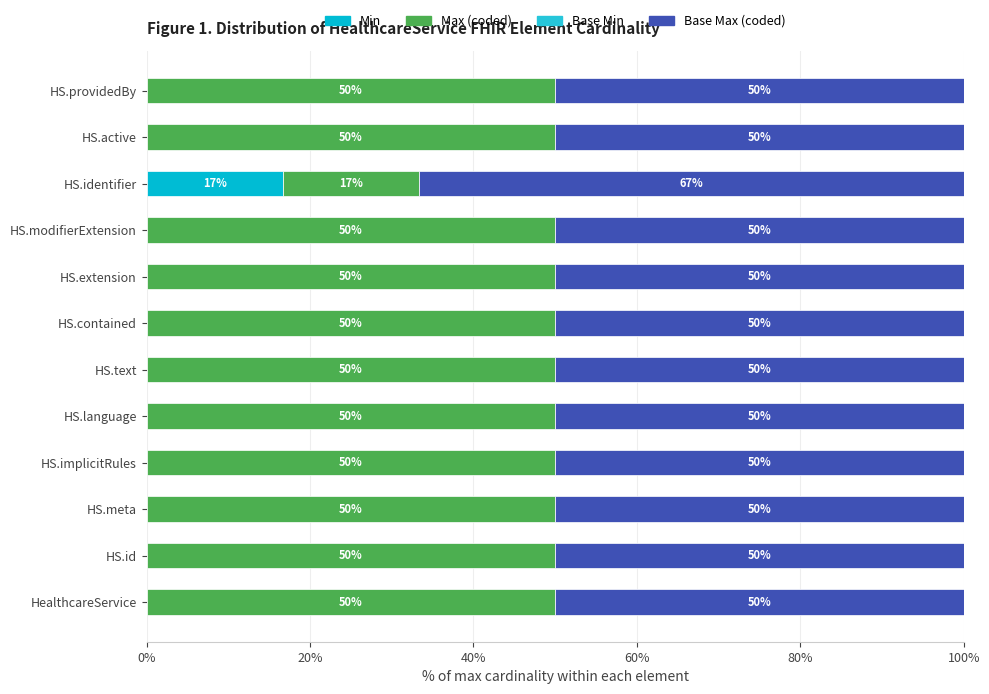

Does the chart contain stacked bars?

No